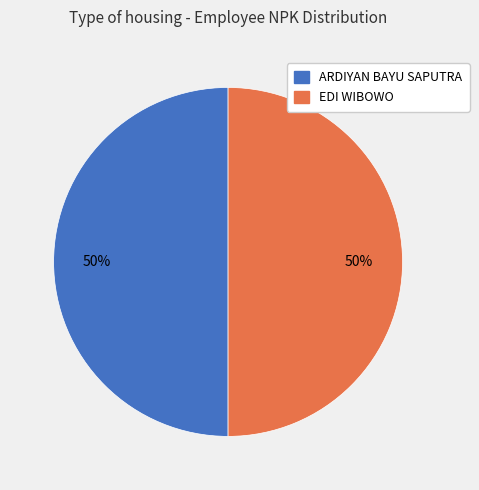

Is it true that EDI WIBOWO is 50% of the pie?

True